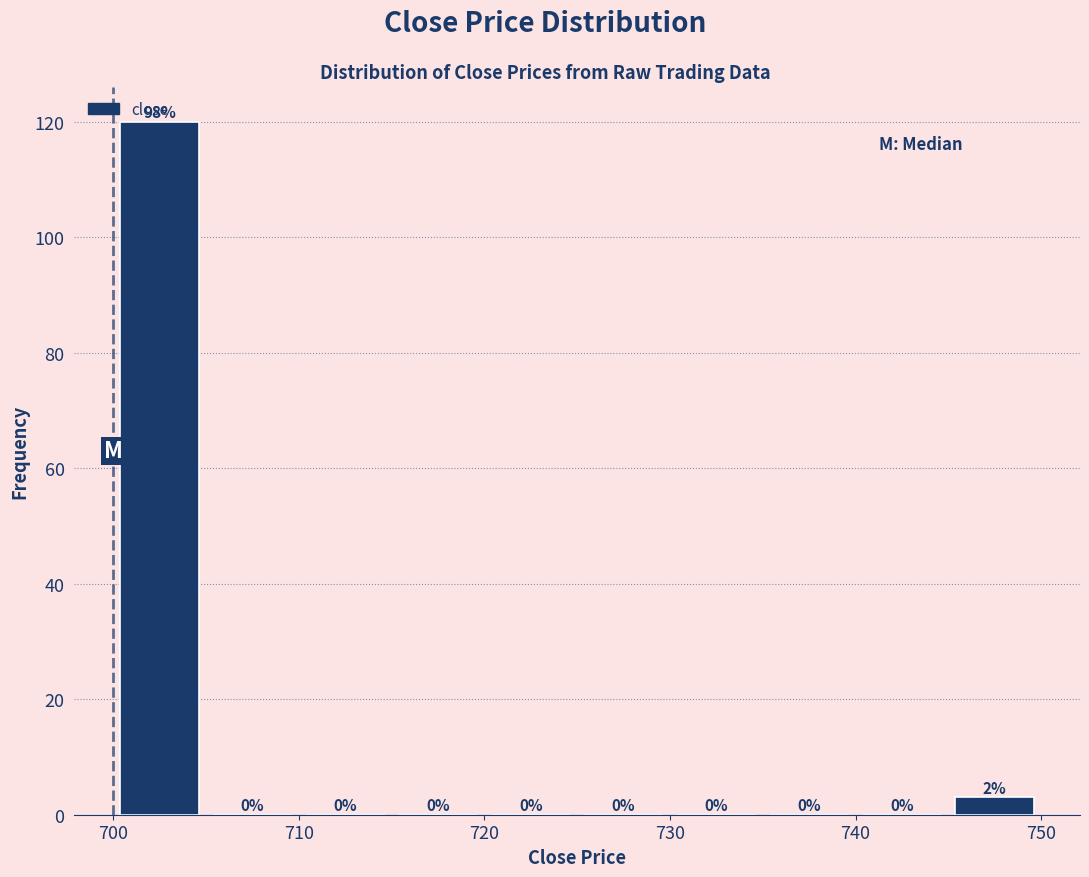

Over which range of the x-axis is the bar tallest?

700 to 705